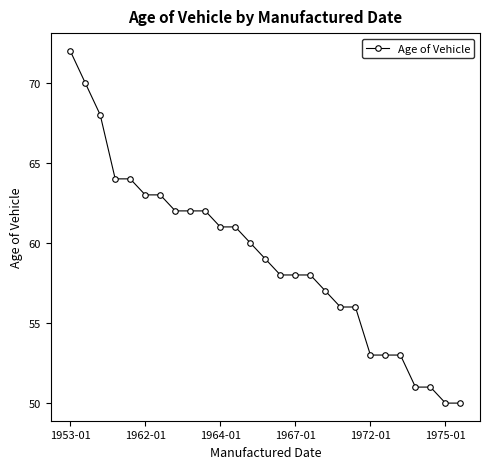

Reading right to left, list all the values displayed in this chart.

50	50	51	51	53	53	53	56	56	57	58	58	58	59	60	61	61	62	62	62	63	63	64	64	68	70	72